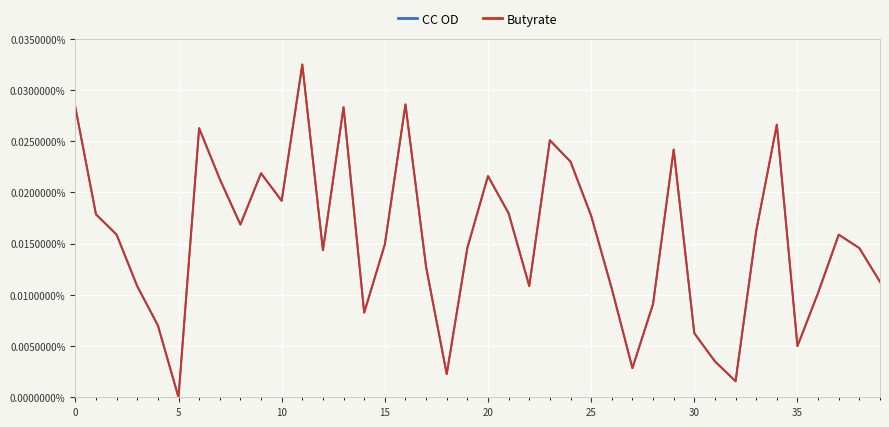

Is this an area chart (filled region under the line)?

No